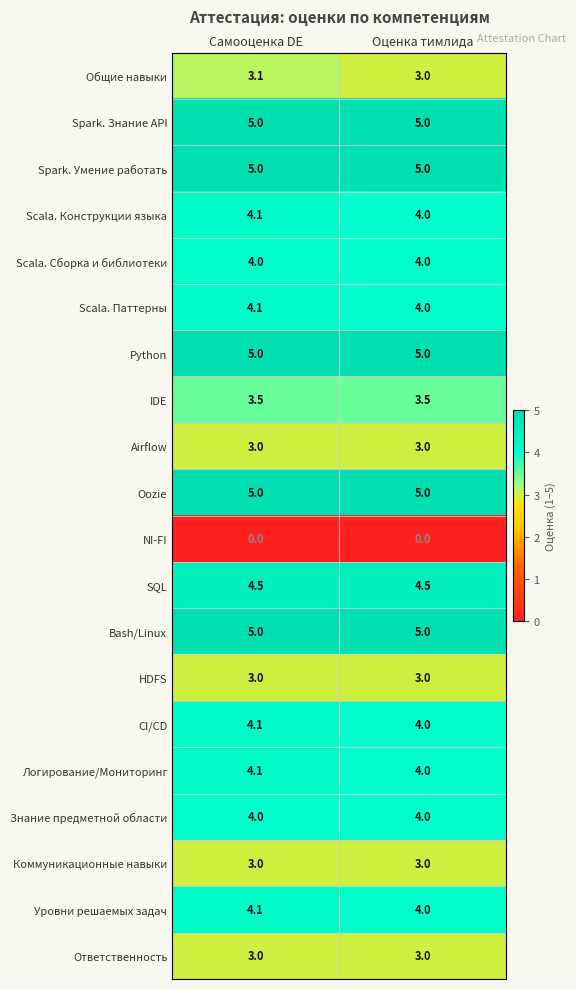

How many categories are shown in the chart?

2